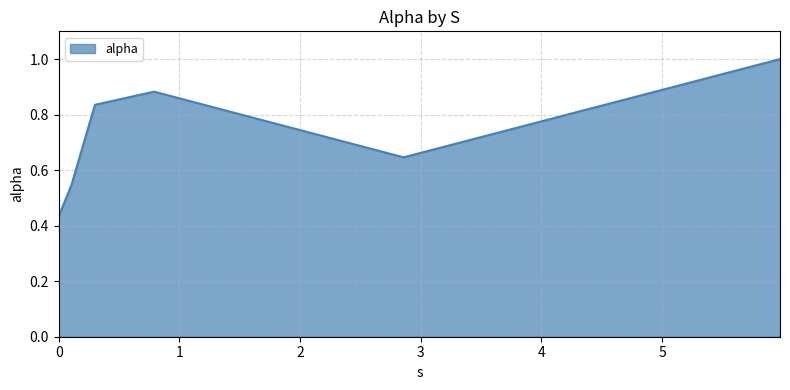

What is the average value?

0.7